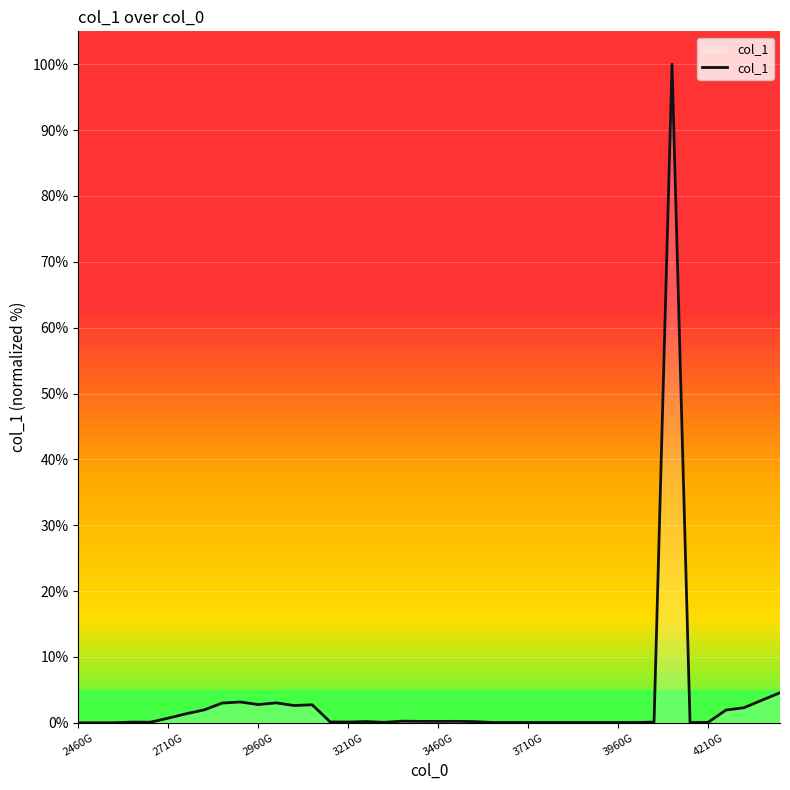

What is the maximum value shown in the chart?

100.0